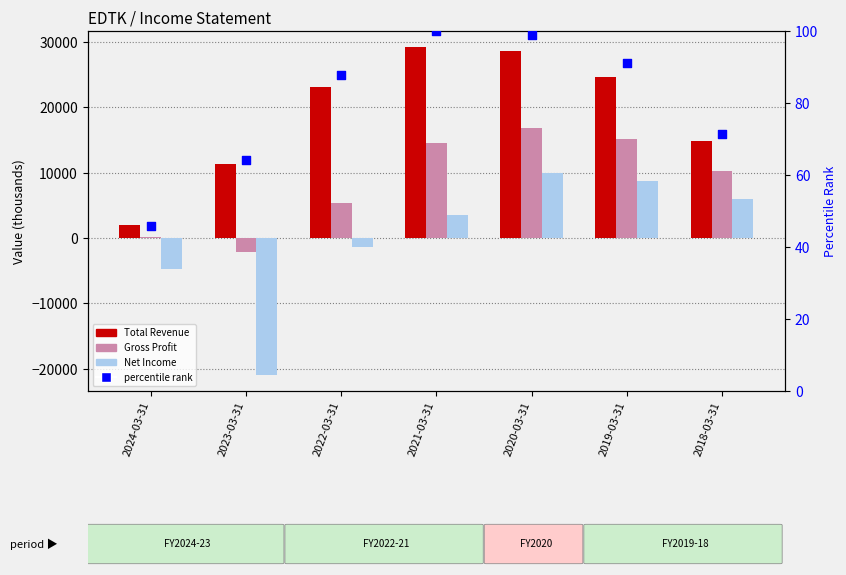

At which category is the sum across all series the highest?

2020-03-31